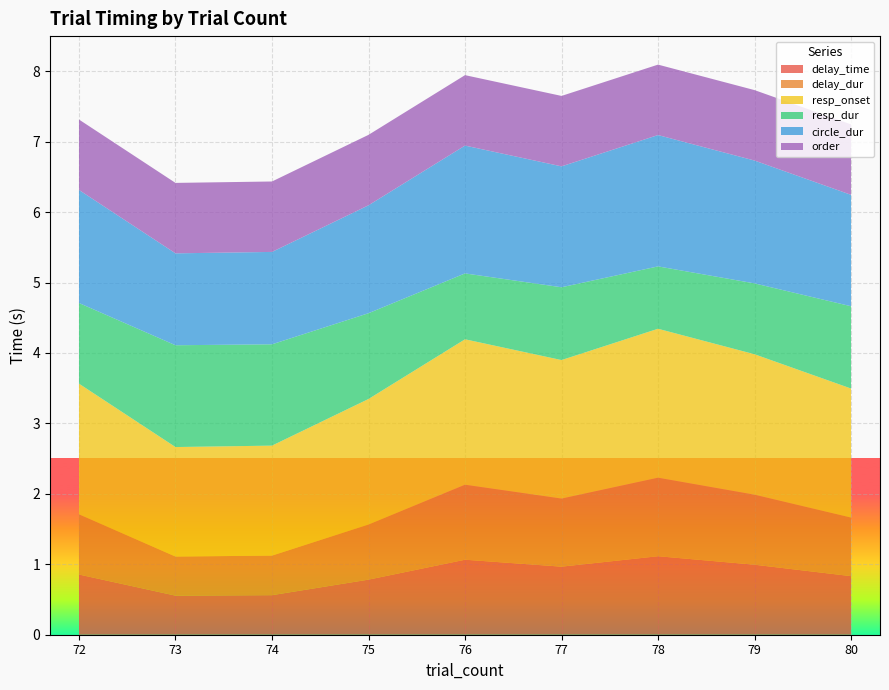

Reading left to right, extract all data points from this chart.

delay_time: 72=0.9	73=0.6	74=0.6	75=0.8	76=1.1	77=1.0	78=1.1	79=1.0	80=0.8
delay_dur: 72=0.9	73=0.6	74=0.6	75=0.8	76=1.1	77=1.0	78=1.1	79=1.0	80=0.8
resp_onset: 72=1.9	73=1.6	74=1.6	75=1.8	76=2.1	77=2.0	78=2.1	79=2.0	80=1.8
resp_dur: 72=1.1	73=1.4	74=1.4	75=1.2	76=0.9	77=1.0	78=0.9	79=1.0	80=1.2
circle_dur: 72=1.6	73=1.3	74=1.3	75=1.5	76=1.8	77=1.7	78=1.9	79=1.7	80=1.6
order: 72=1.0	73=1.0	74=1.0	75=1.0	76=1.0	77=1.0	78=1.0	79=1.0	80=1.0